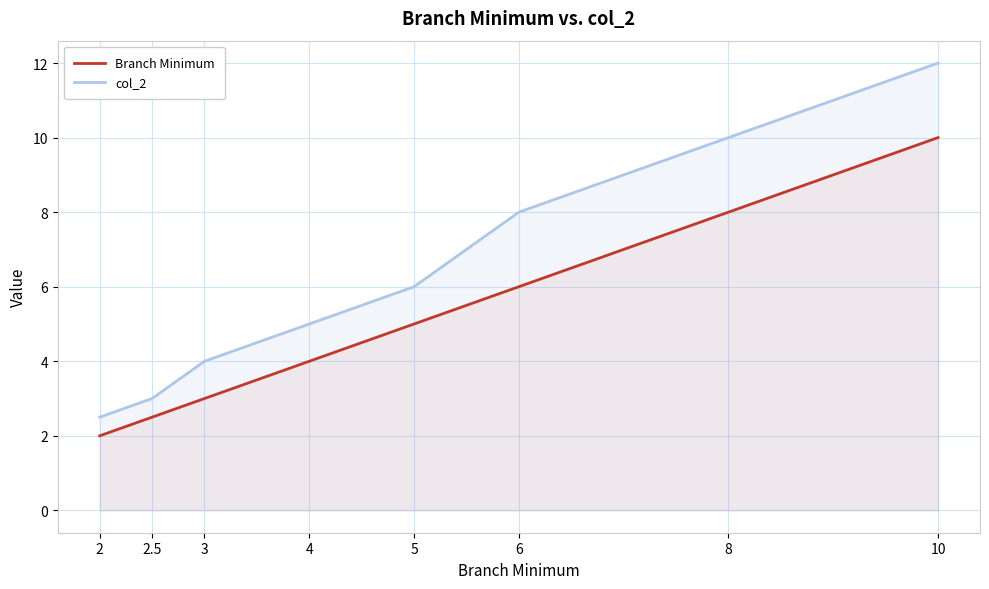

At which label does Branch Minimum first exceed 5?

6